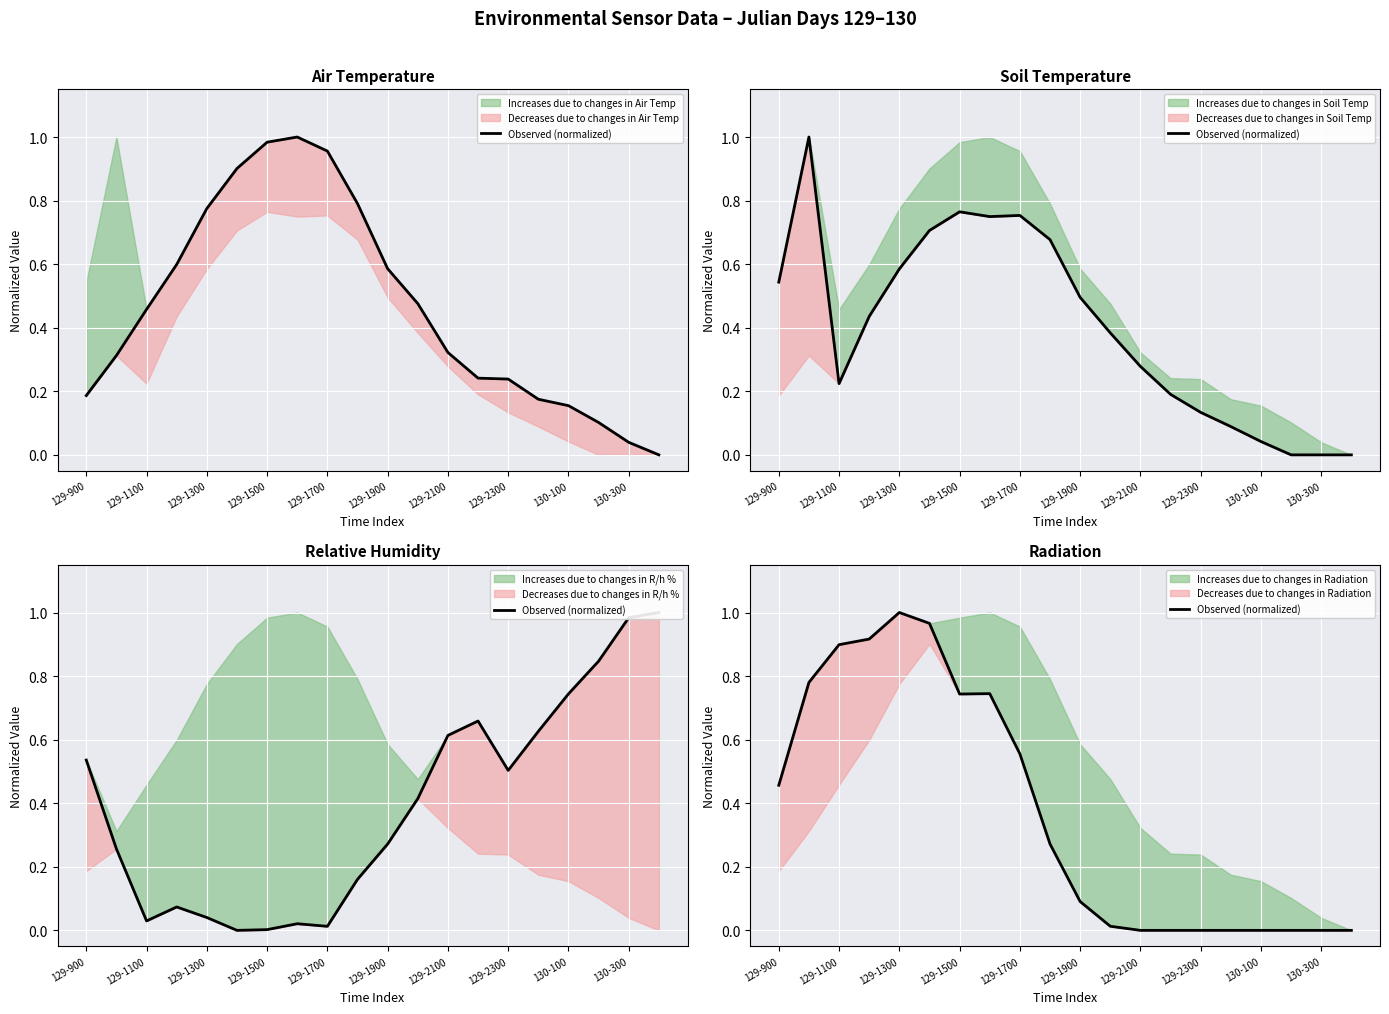

True or false: there are more than 1 points higher than both neighbors.

True